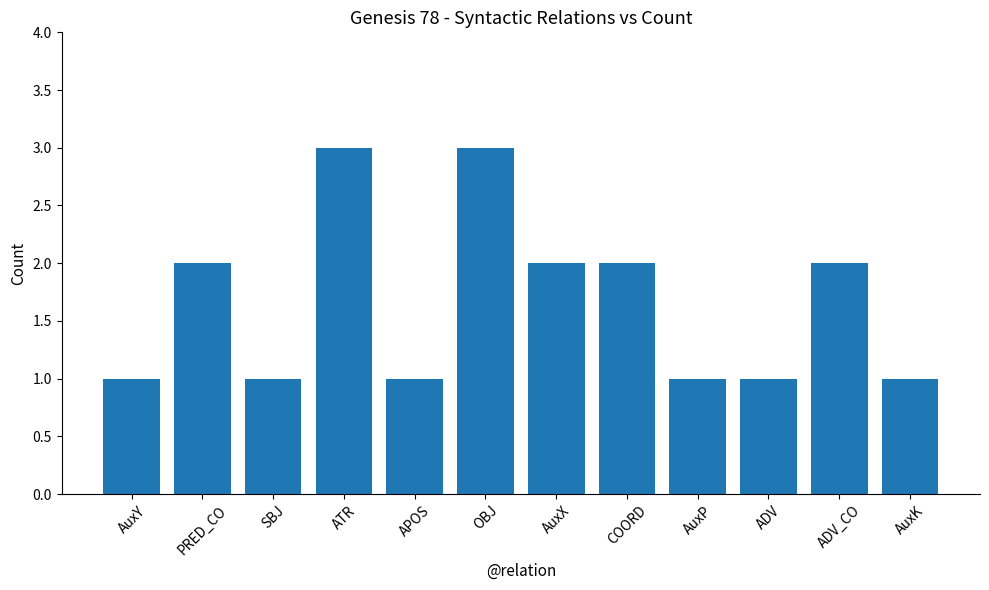

Reading right to left, transcribe all the data shown in this chart.

1	2	1	1	2	2	3	1	3	1	2	1